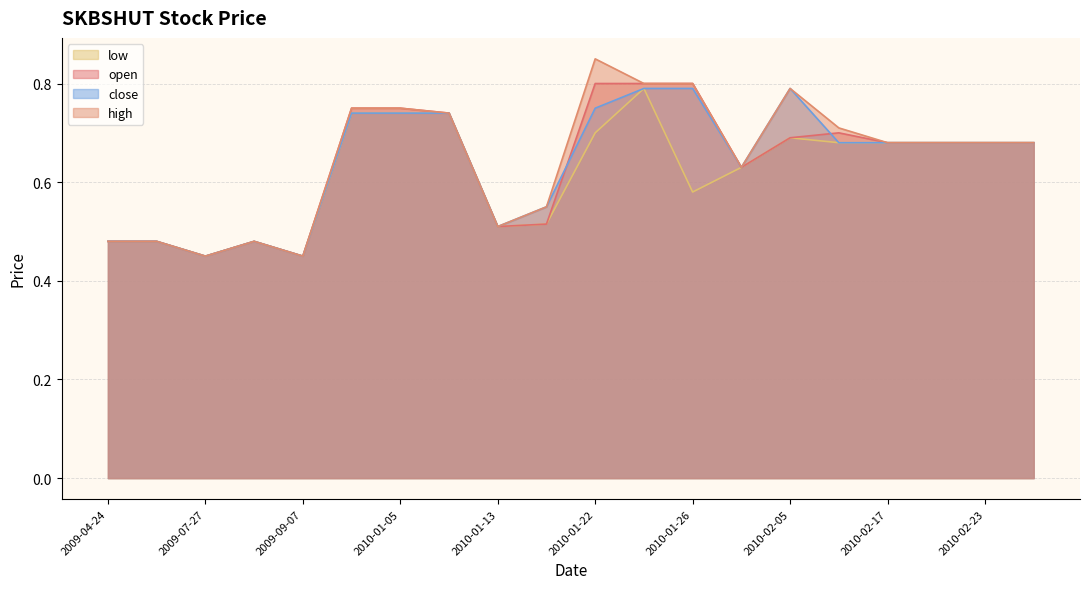

Does the chart have visible grid lines?

Yes